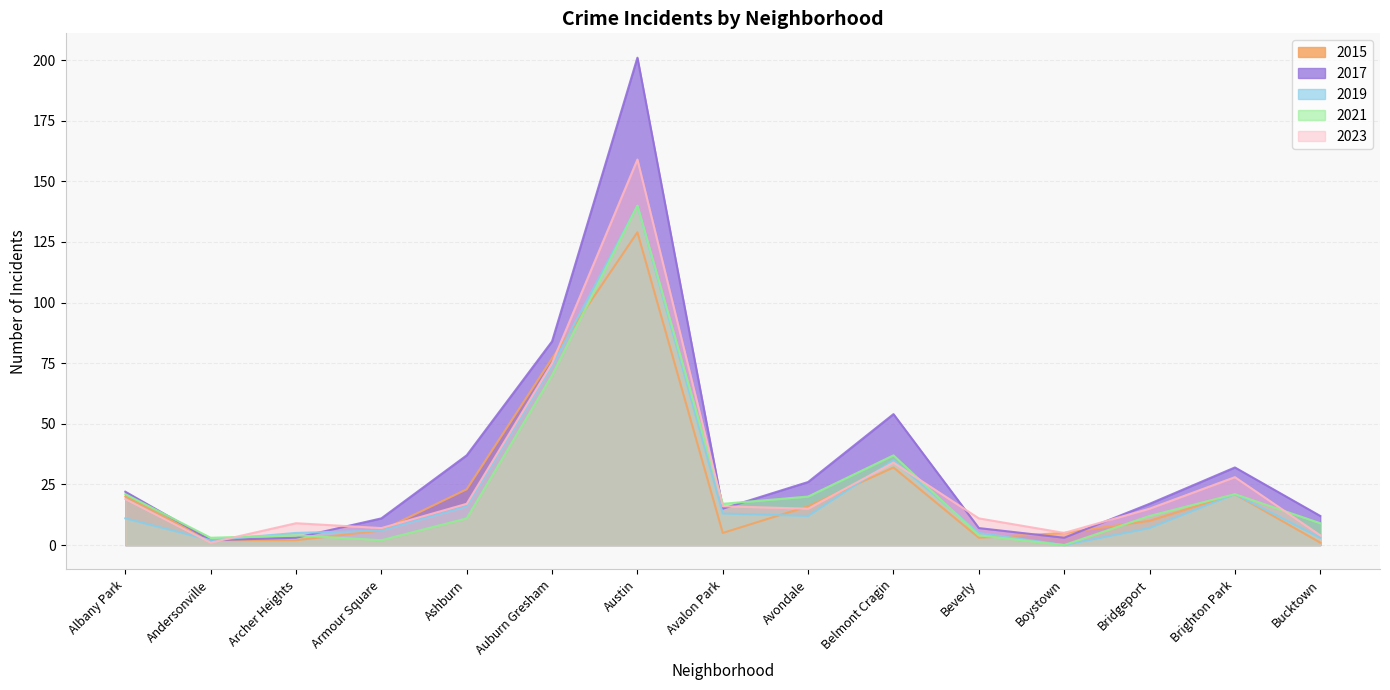

Reading left to right, list all the values displayed in this chart.

2015: 20	2	2	6	23	77	129	5	16	32	3	5	10	21	1
2017: 22	2	3	11	37	84	201	15	26	54	7	3	17	32	12
2019: 11	2	5	6	16	74	140	13	12	35	5	0	7	21	3
2021: 21	3	4	2	11	70	140	17	20	37	4	0	12	21	9
2023: 19	1	9	7	17	75	159	16	15	34	11	5	15	28	4